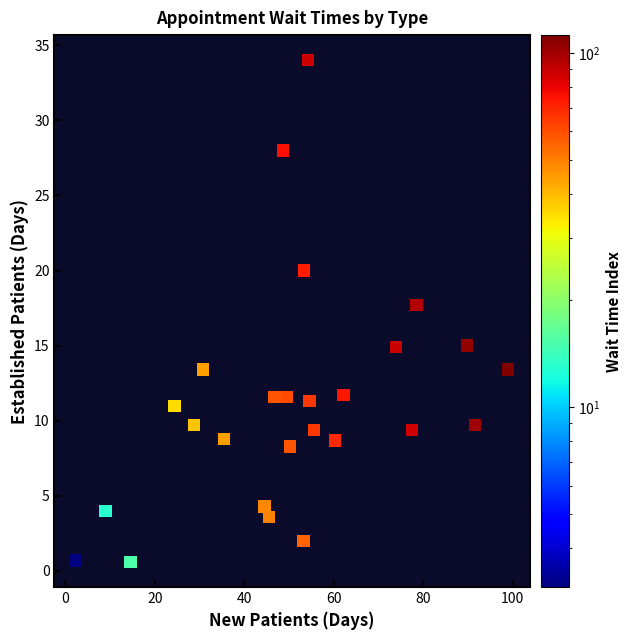

What is the range of Y values (max minus min)?

33.4